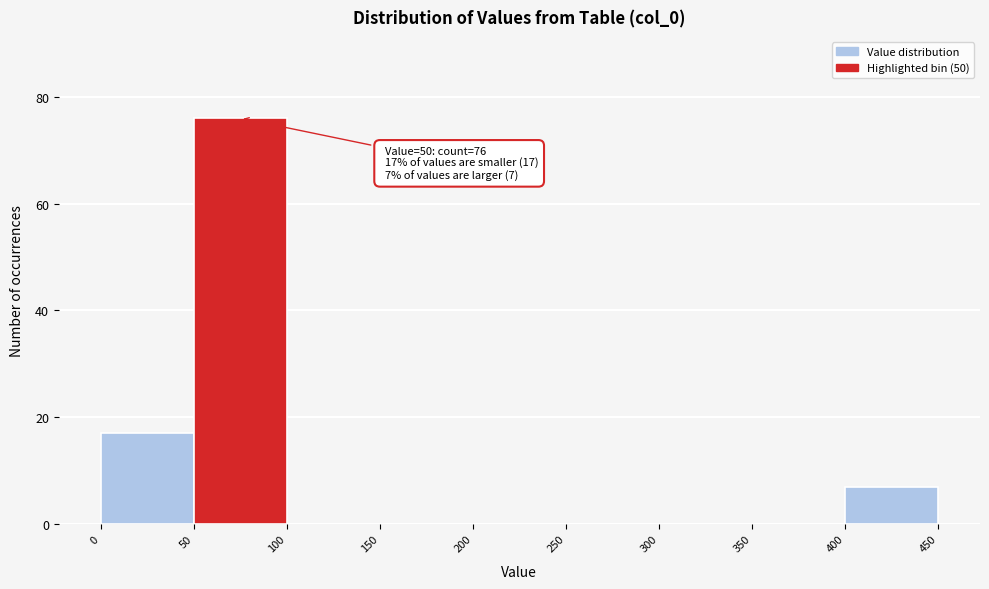

Which range on the x-axis has the tallest bar?

50 to 100